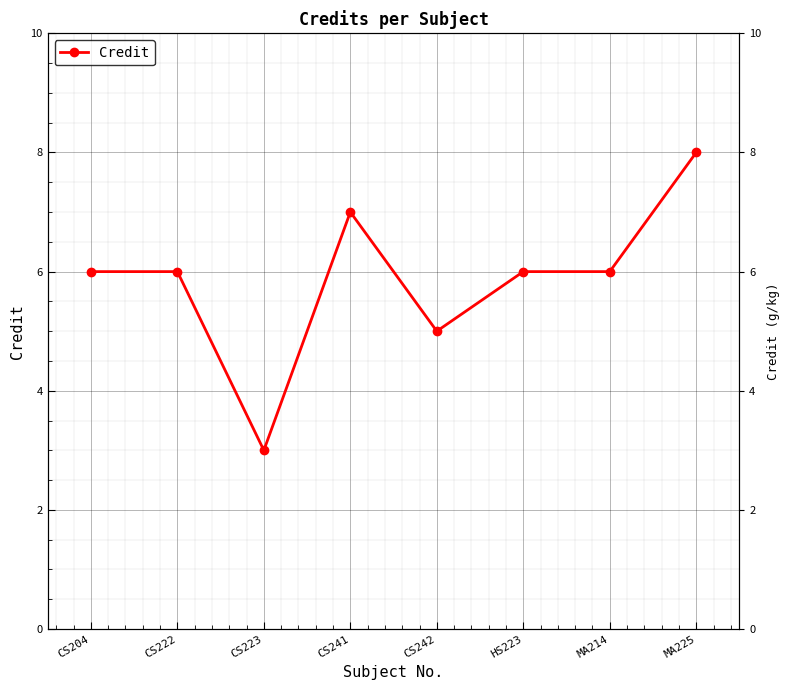

At which category does the data reach its first local peak?

CS241